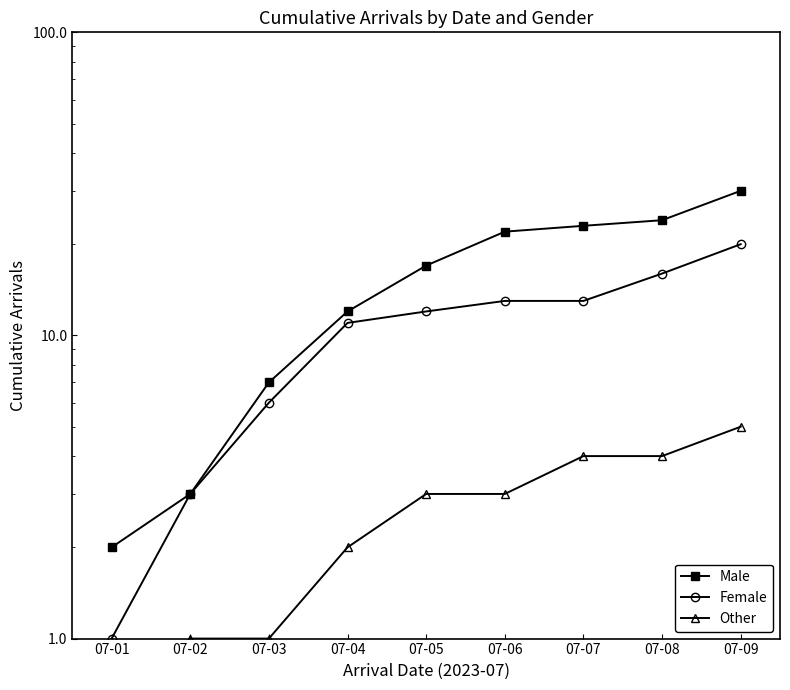

Reading left to right, extract all data points from this chart.

Male: 2	3	7	12	17	22	23	24	30
Female: 1	3	6	11	12	13	13	16	20
Other: 0	1	1	2	3	3	4	4	5